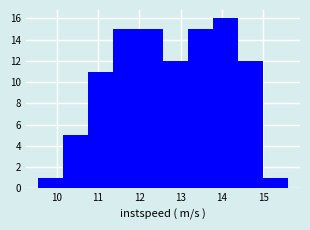

Which range on the x-axis has the tallest bar?

13.8 to 14.4